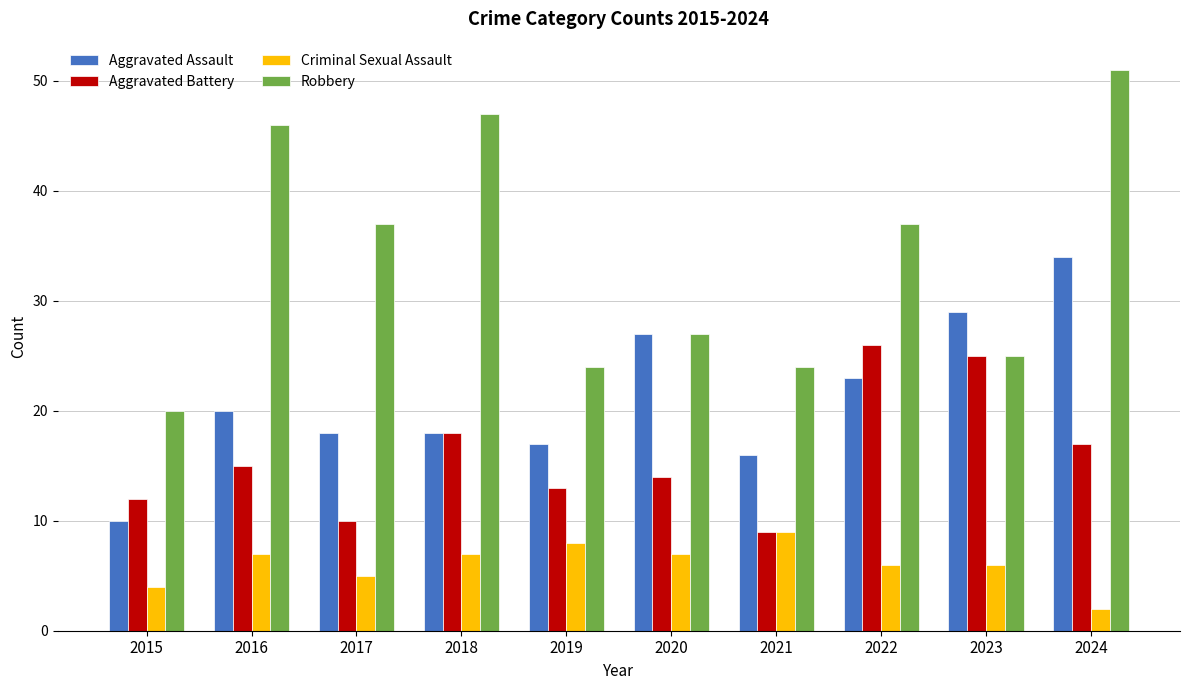

What is the difference between the Aggravated Assault values at 2021 and 2024?

18